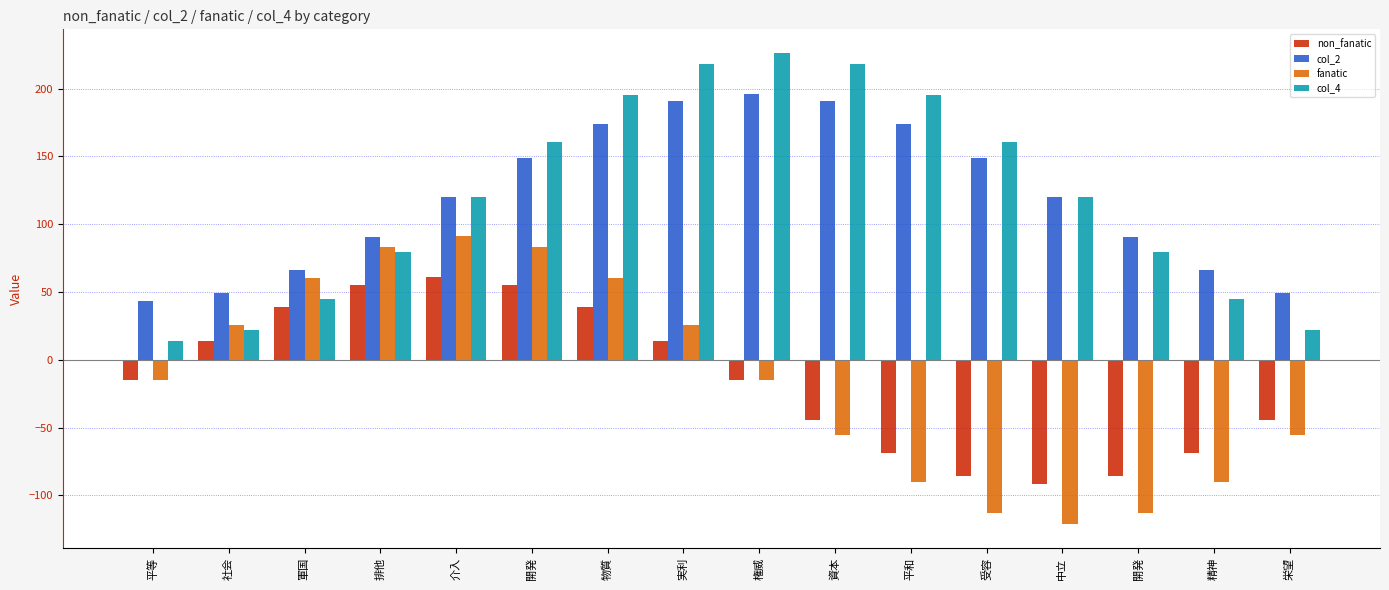

What are all the series names shown in the legend?

non_fanatic, col_2, fanatic, col_4